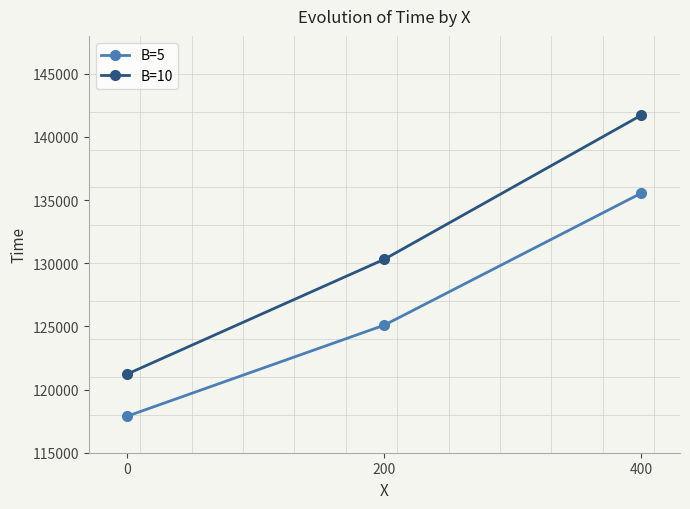

The value of B=5 at 200 is 125103.5. True or false?

True